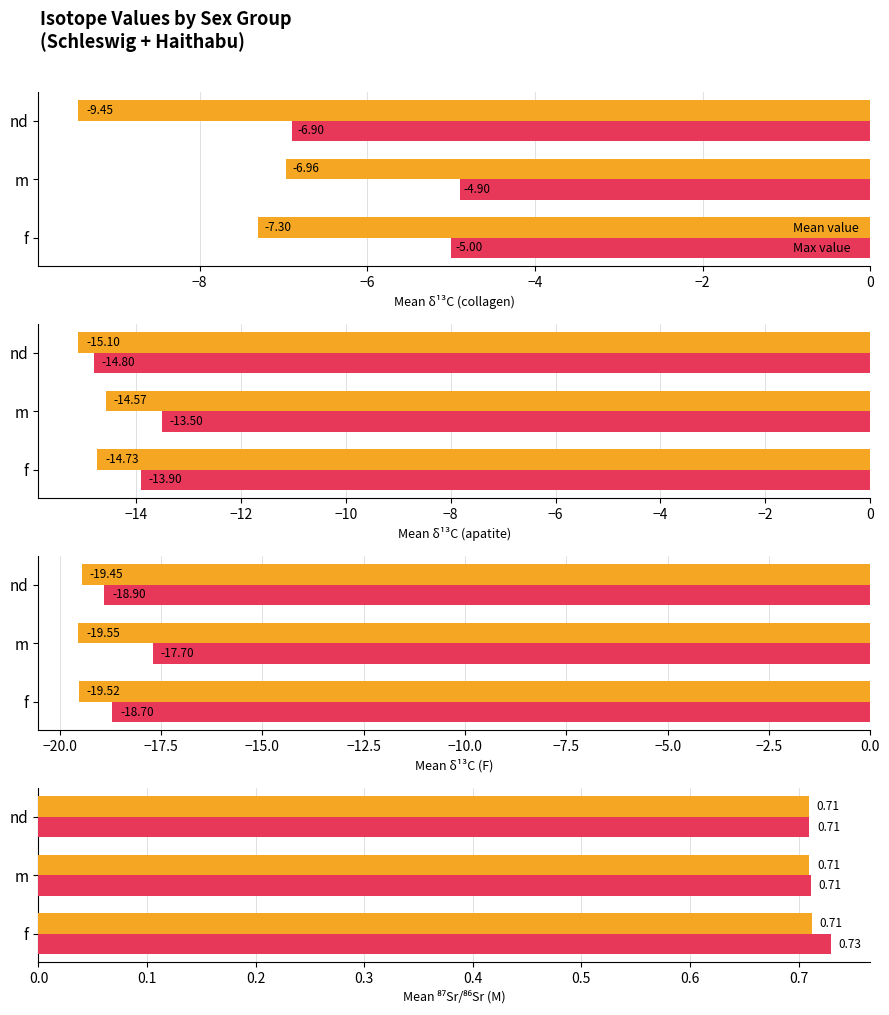

The Max value series shows 0.7 at f. True or false?

True